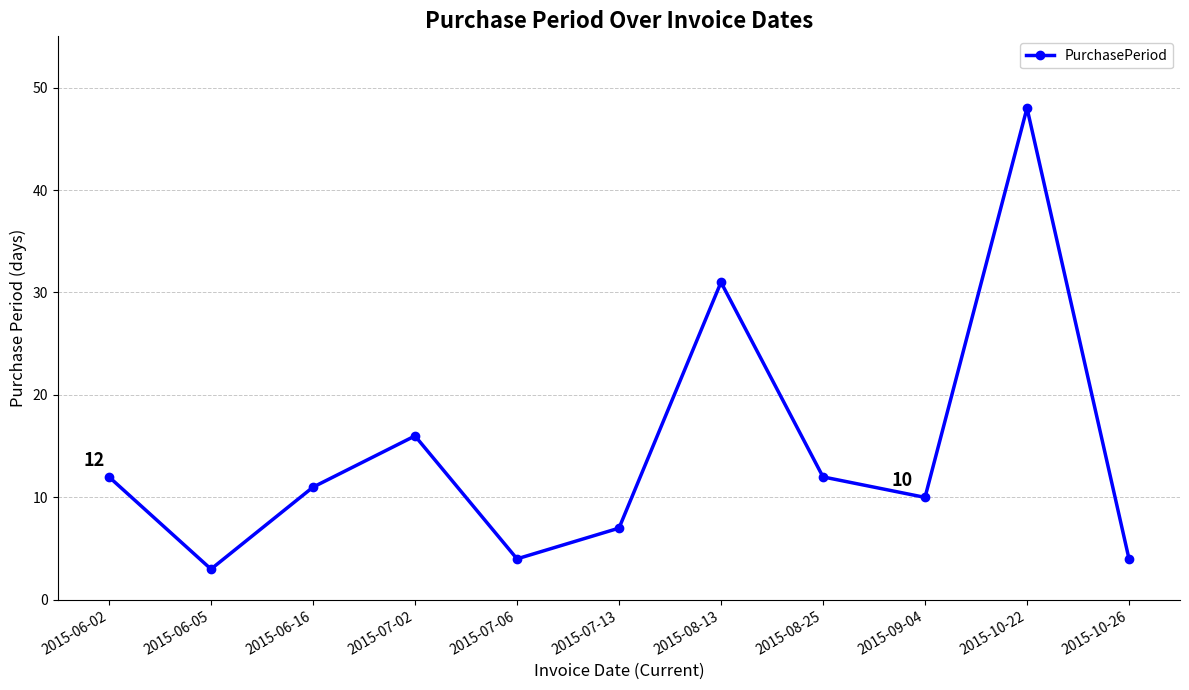

What is the label of the 11th point from the left?

2015-10-26